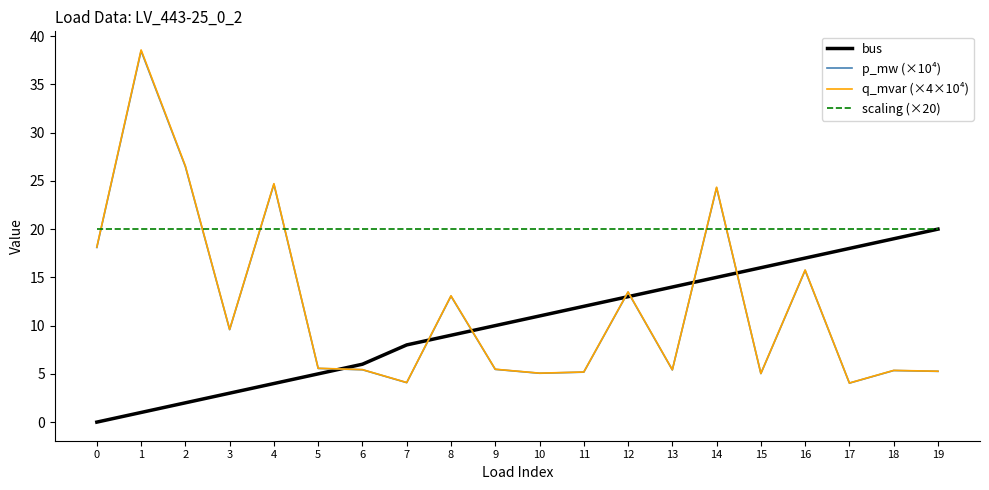

How many lines are shown in the chart?

4